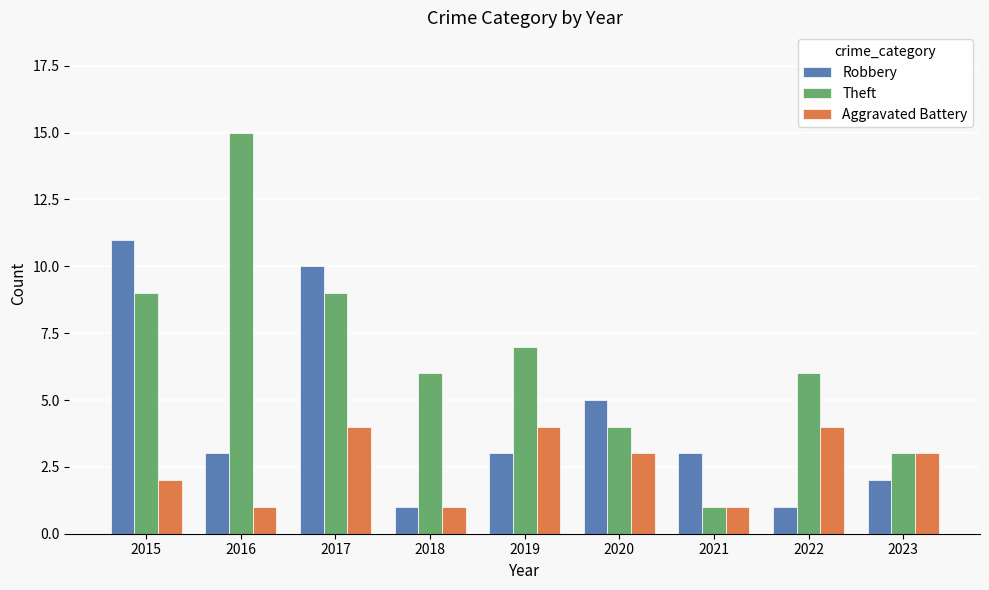

Where is Aggravated Battery nearest to the value 2?

2015